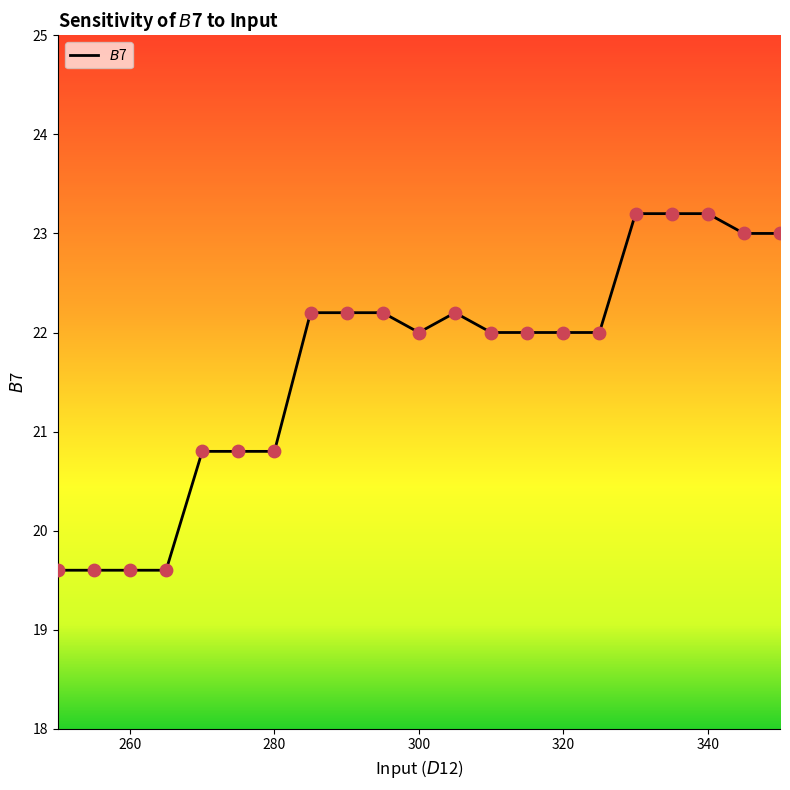

What is the difference between the maximum and minimum values?

3.6